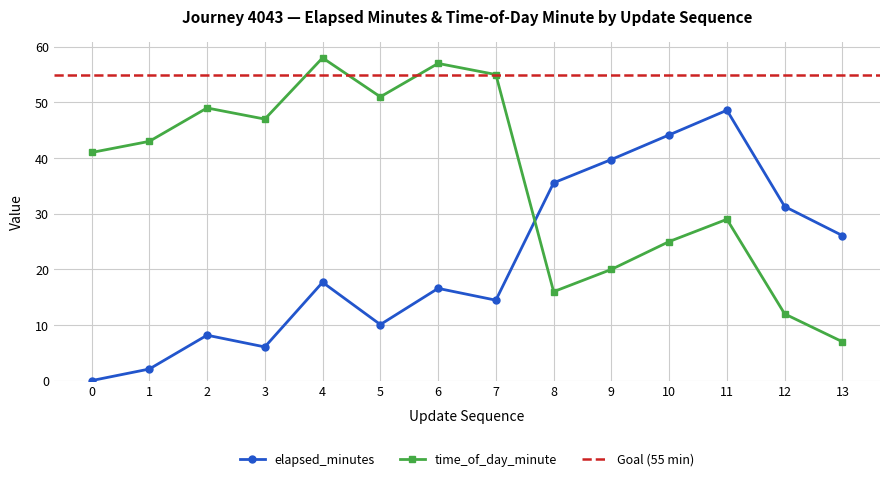

What is the difference between the highest and lowest values at 5?

40.9